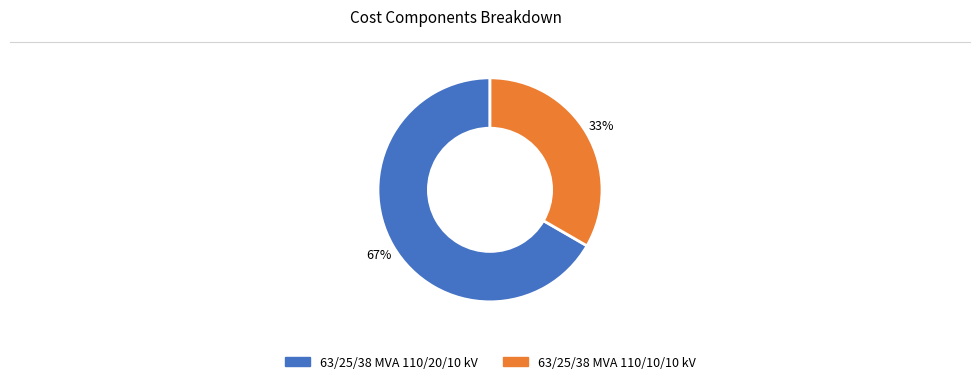

Which slice is the smallest?

63/25/38 MVA 110/10/10 kV